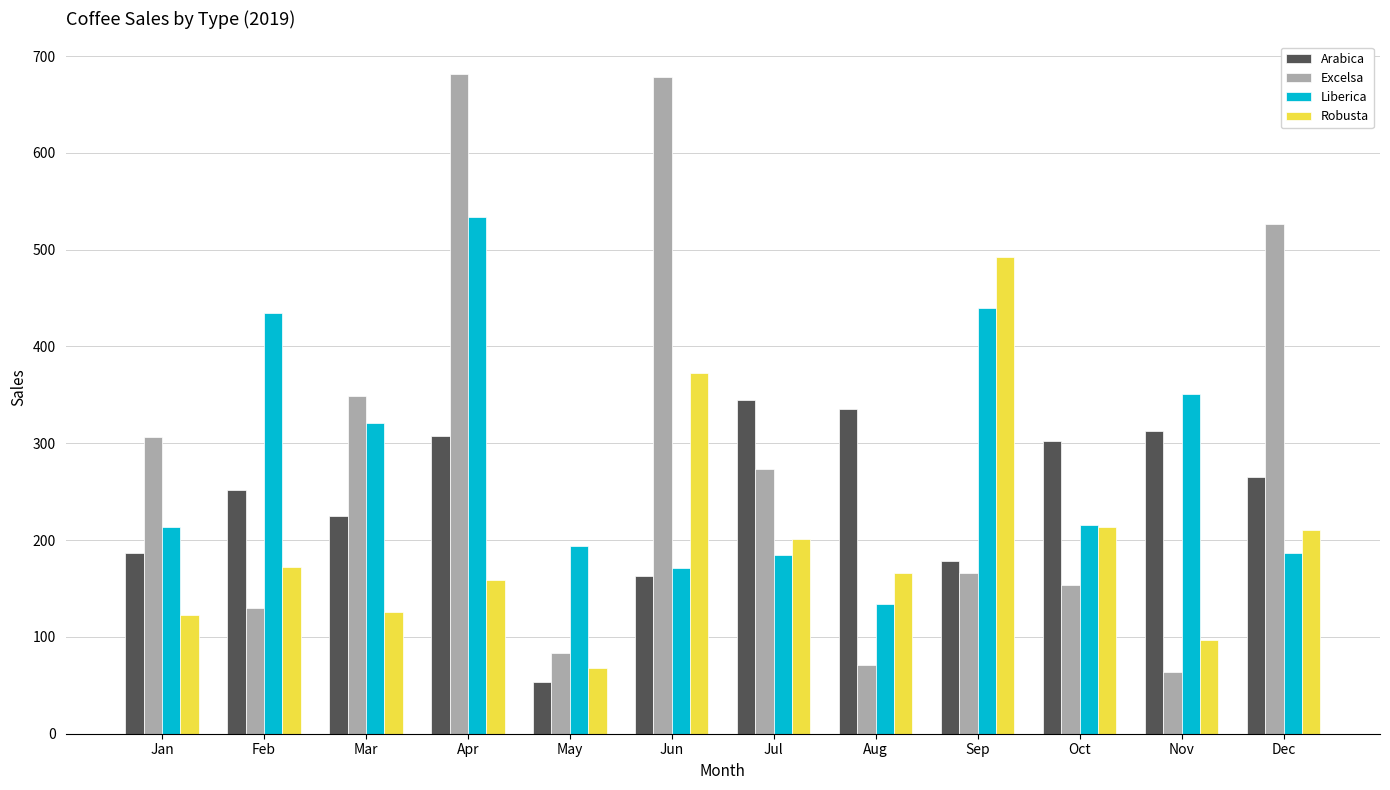

Is the value of Excelsa at Mar greater than the value of Robusta at Mar?

Yes